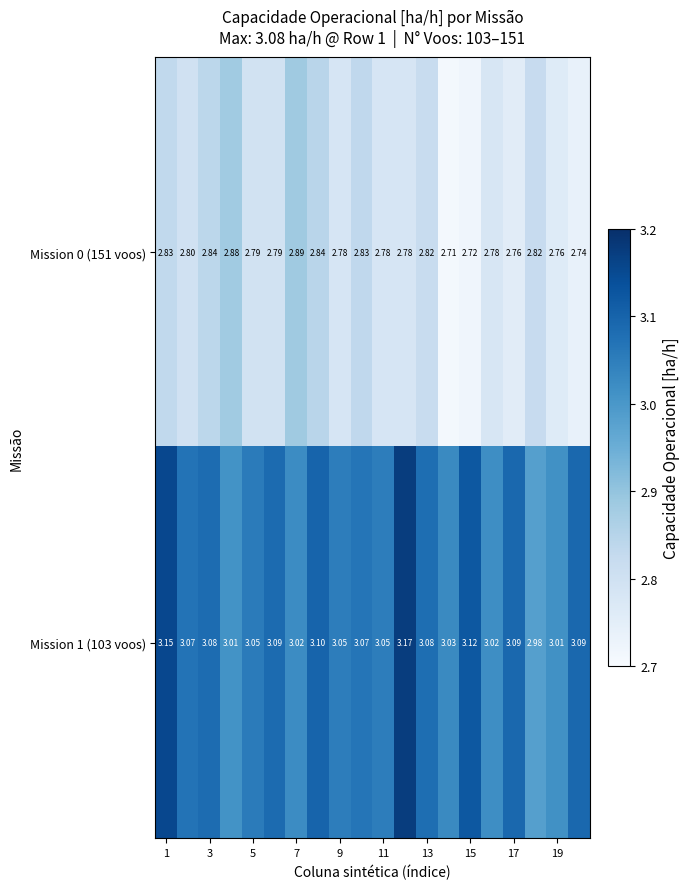

List the series in order of their peak value, lowest first.

Mission 0 (151 voos), Mission 1 (103 voos)